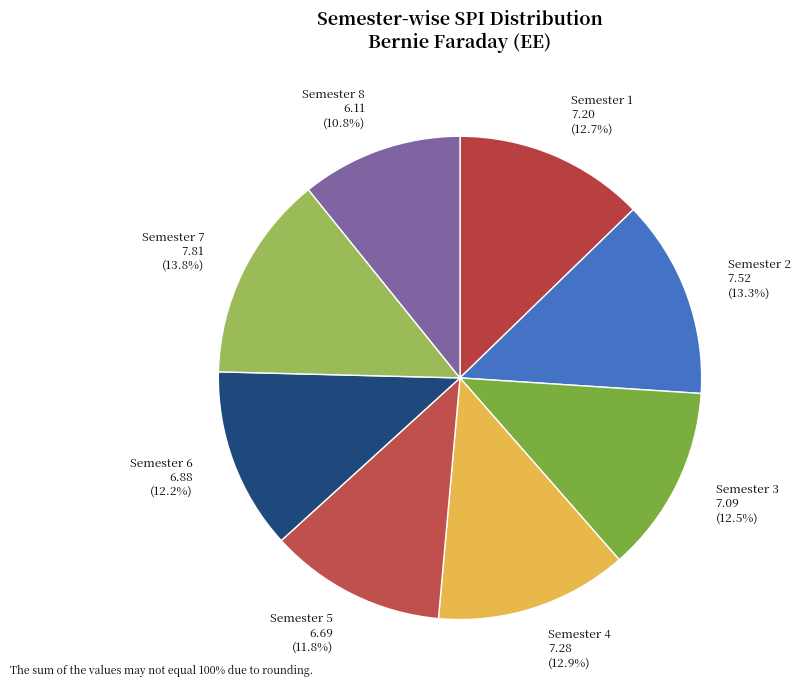

True or false: Semester 5 accounts for 12% of the total.

True